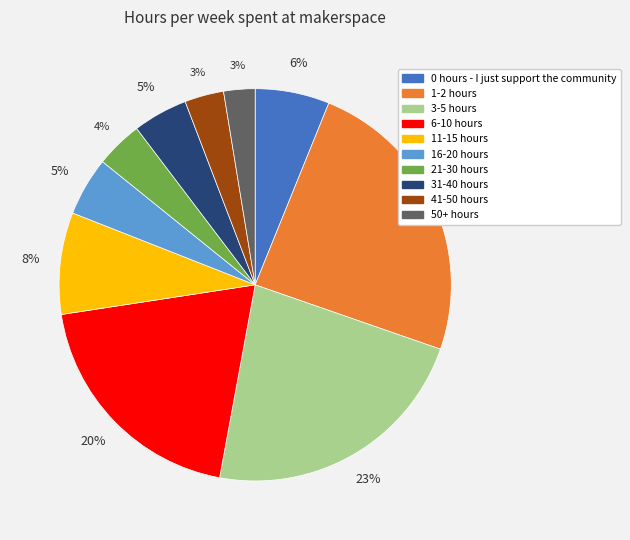

To the nearest percent, what is the average slice percentage?

10%